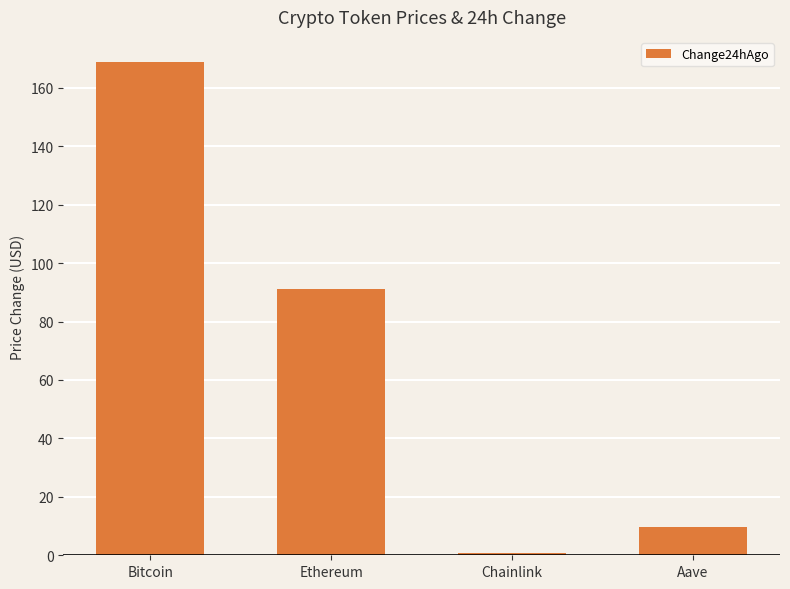

Rank the categories by value from lowest to highest.

Chainlink, Aave, Ethereum, Bitcoin